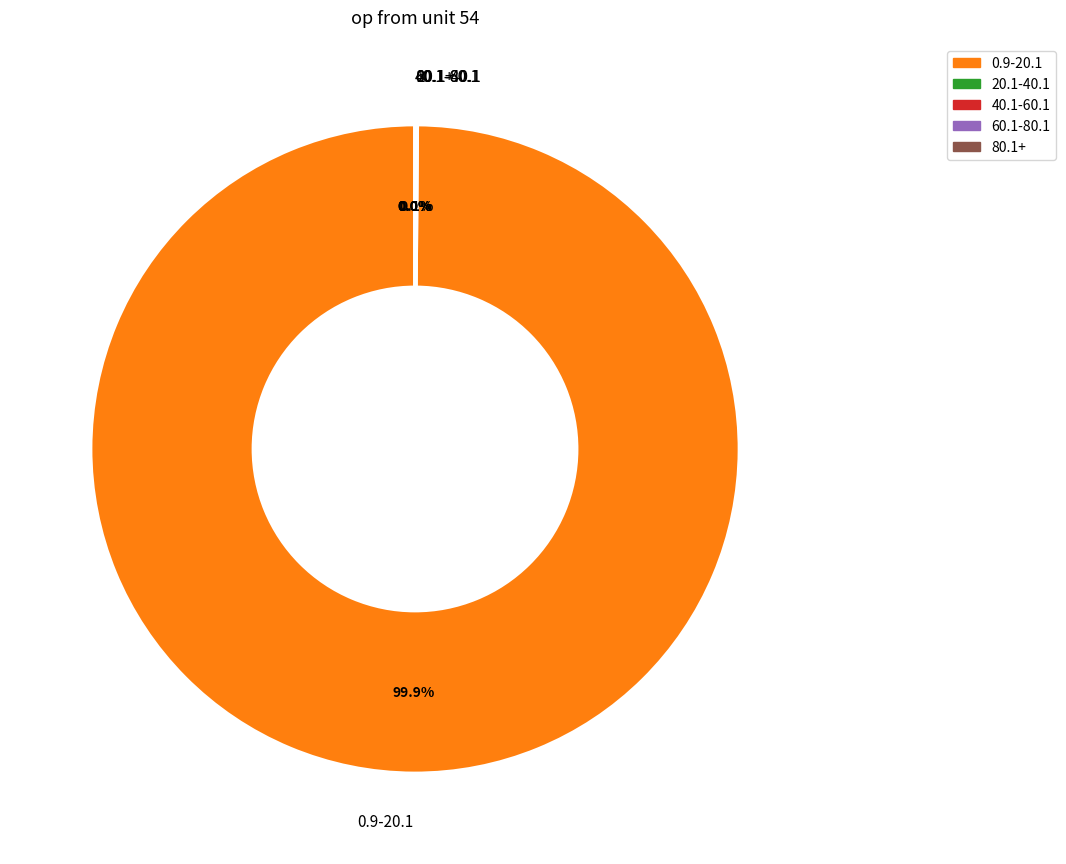

Does any single category account for the majority?

Yes